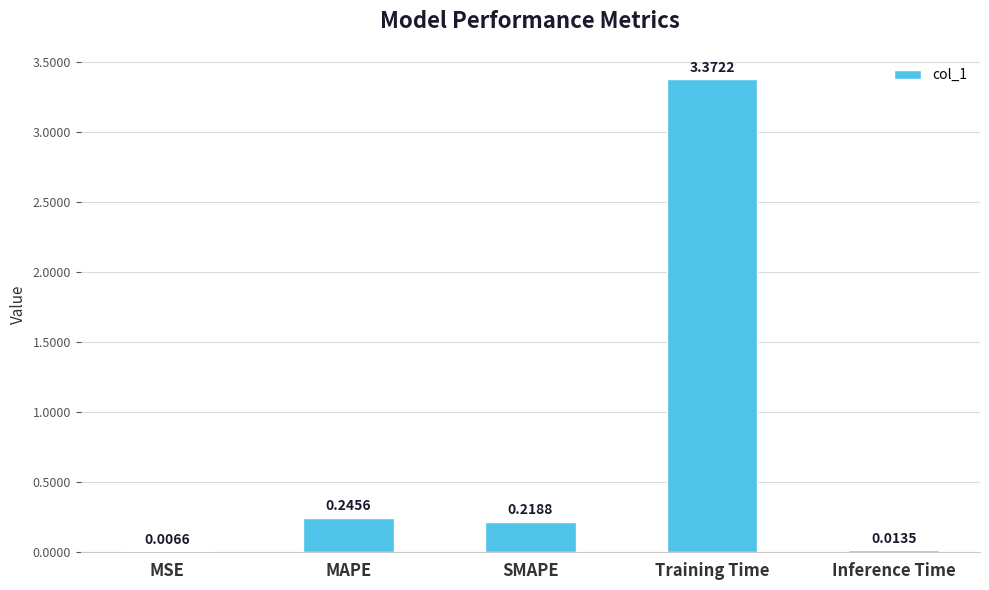

What is the sum of all values?

3.9